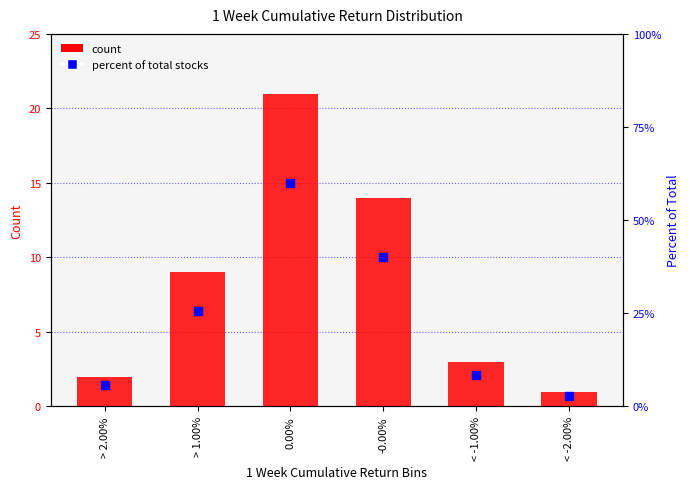

Is the value of percentile rank within the sample at < -1.00% greater than the value of count at 0.00%?

No